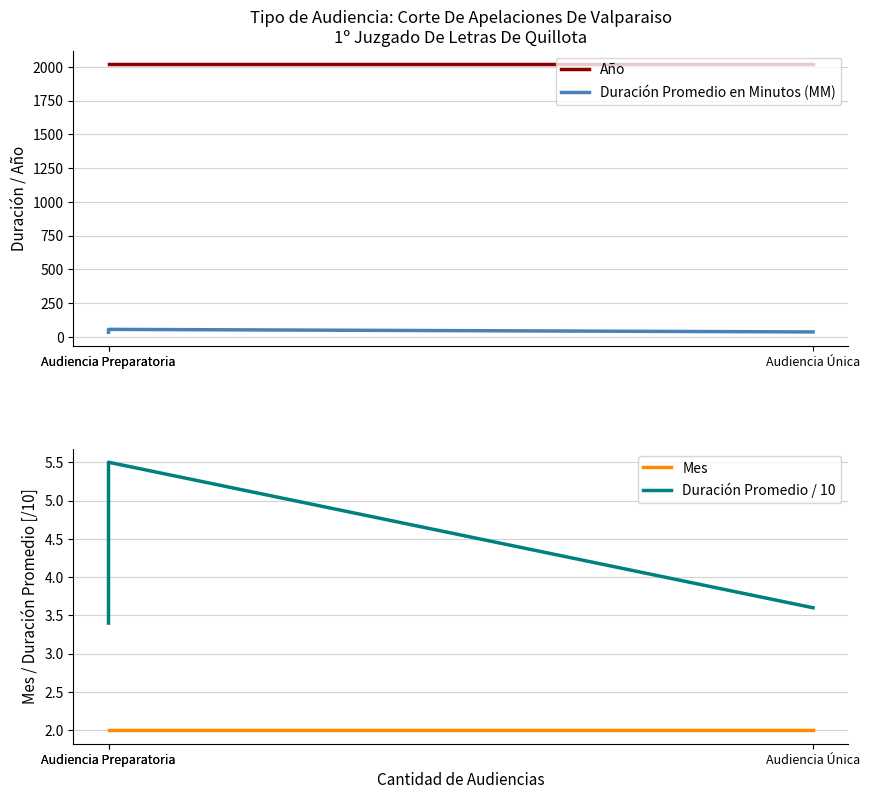

Reading left to right, extract all data points from this chart.

Año: 2020.0	2020.0	2020.0
Duración Promedio en Minutos (MM): 36.0	55.0	34.0
Mes: 2.0	2.0	2.0
Duración Promedio / 10: 3.6	5.5	3.4